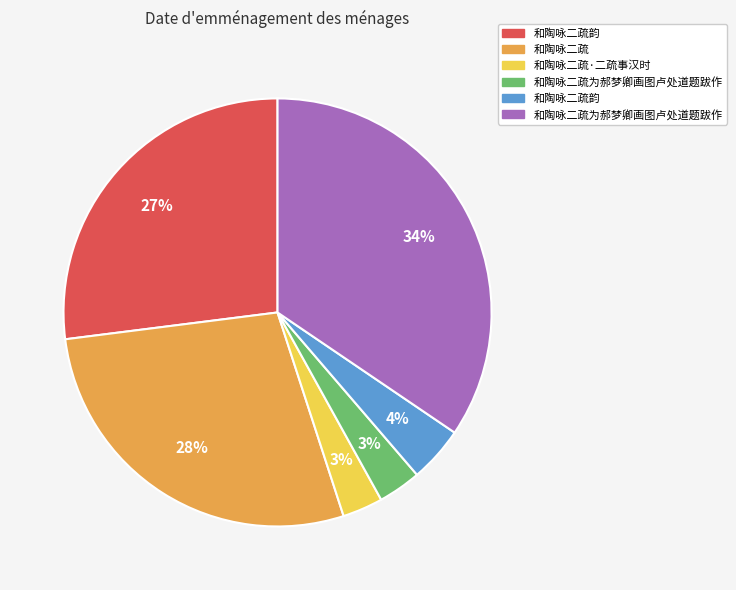

To the nearest percent, what is the average slice percentage?

17%